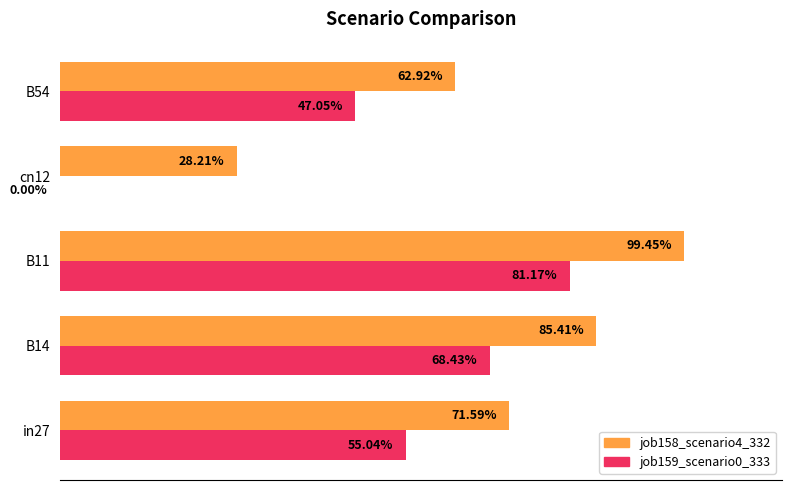

Reading left to right, list all the values displayed in this chart.

job158_scenario4_332: 0.7	0.9	1.0	0.3	0.6
job159_scenario0_333: 0.6	0.7	0.8	0.0	0.5